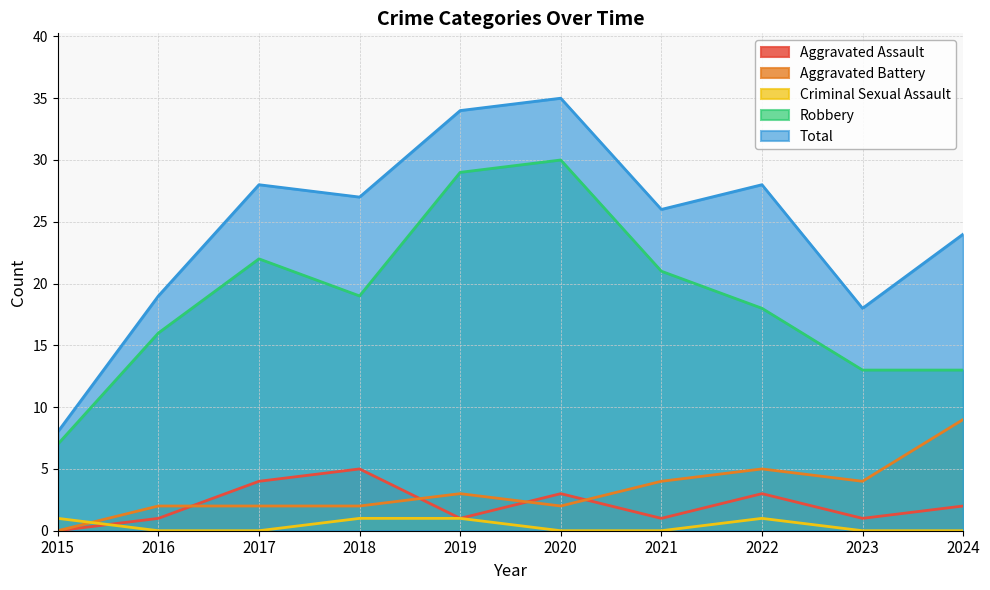

What is the maximum value shown in the chart?

35